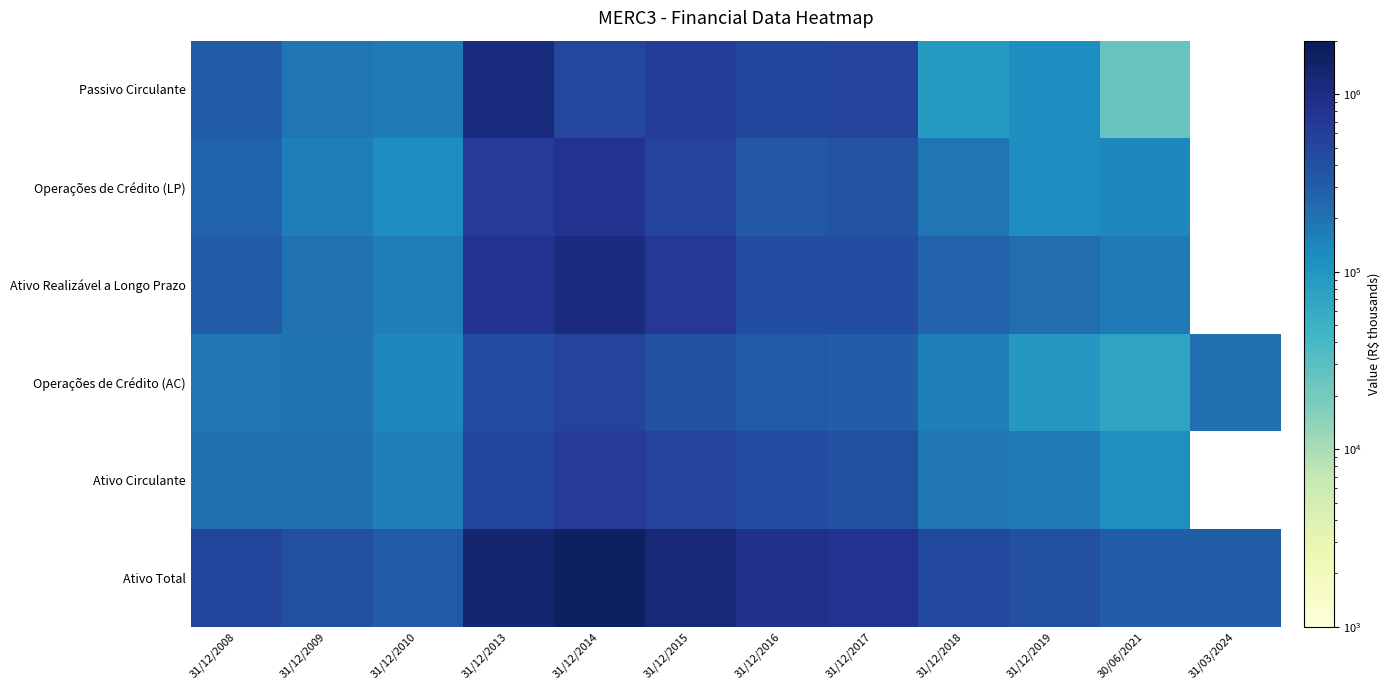

Is it true that Operações de Crédito (AC) equals 356055.7 at 31/12/2009?

False